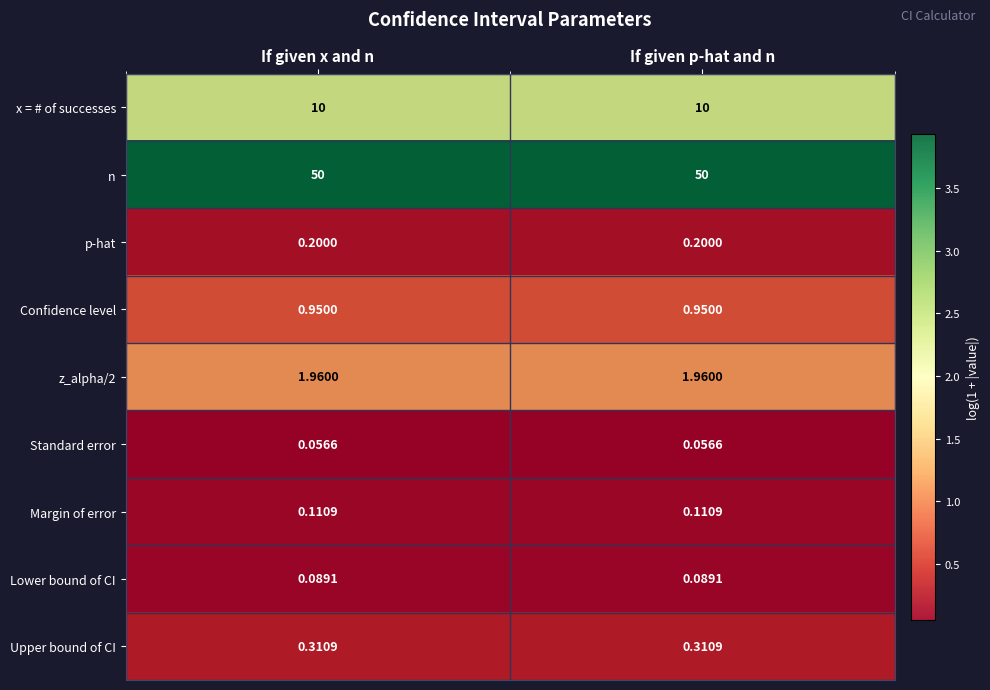

Is the value of z_alpha/2 at If given p-hat and n greater than the value of Margin of error at If given x and n?

Yes